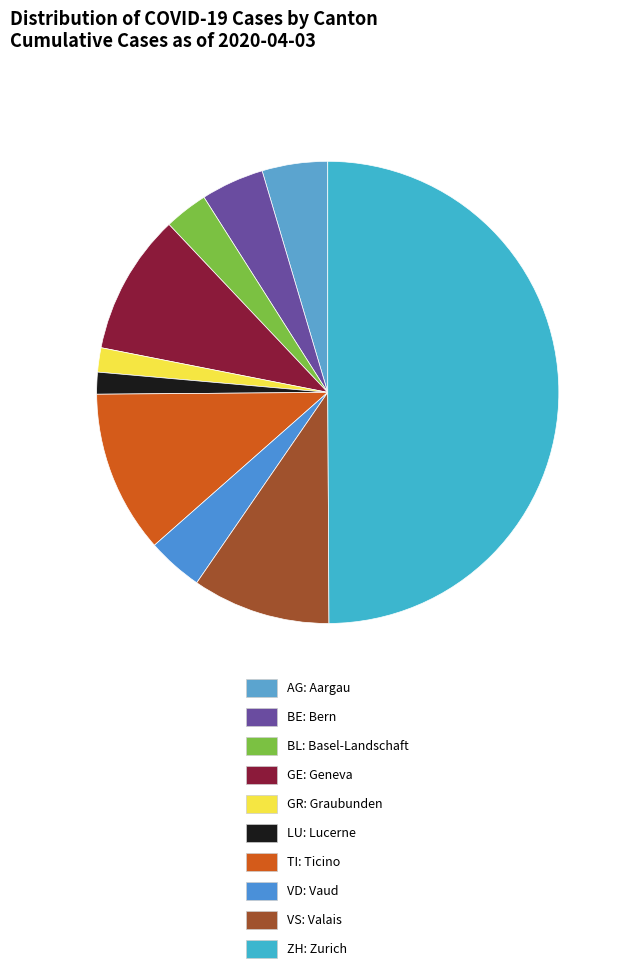

Which slice is the smallest?

LU